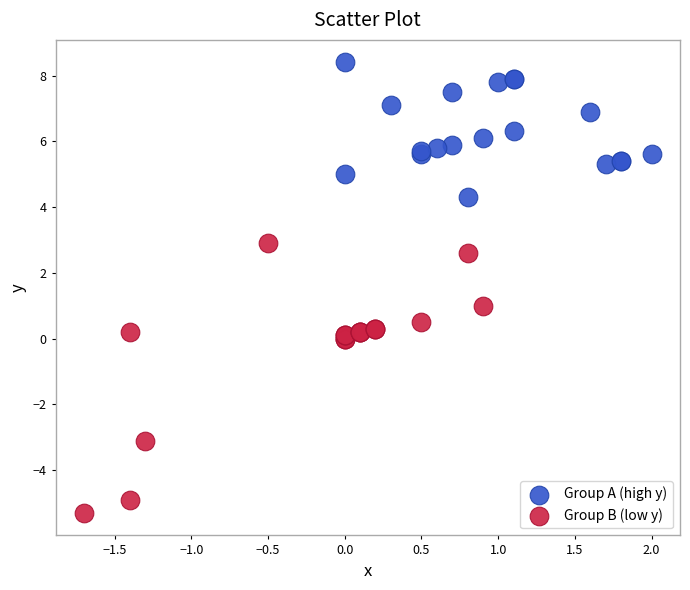

Which series contains the lowest Y value?

Group B (low y)